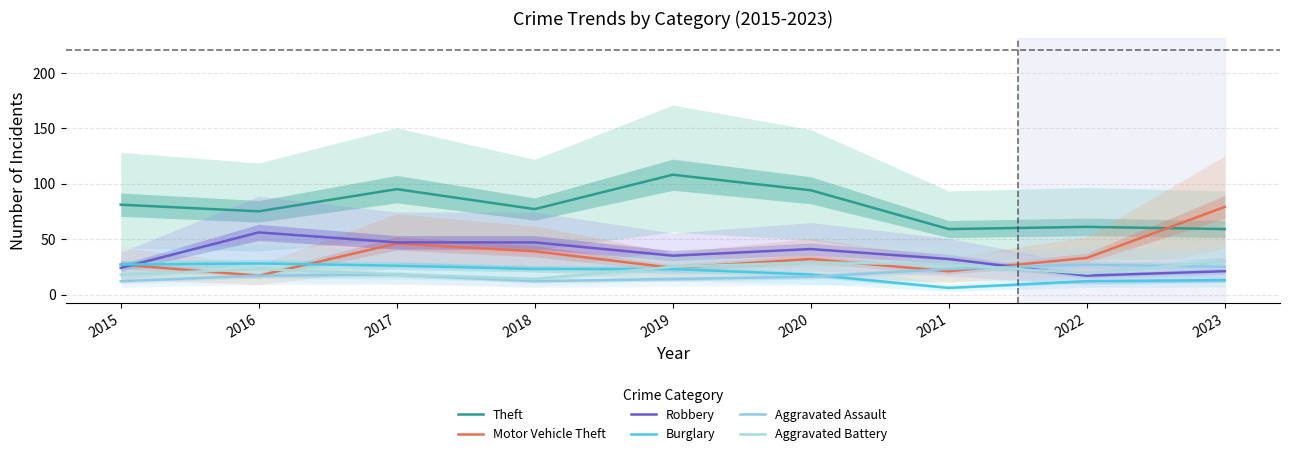

True or false: Motor Vehicle Theft has more than 1 interior local peaks.

True